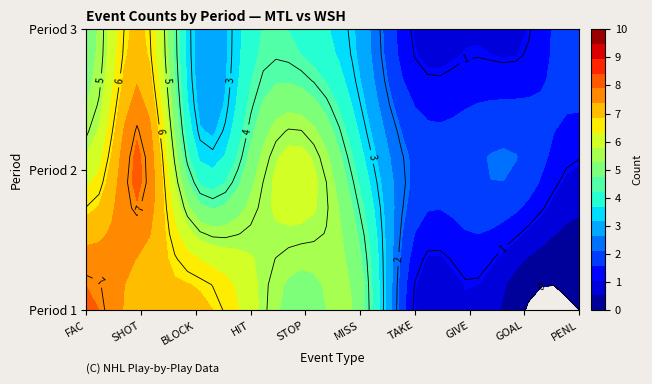

What is the average value of the 1 series?

4